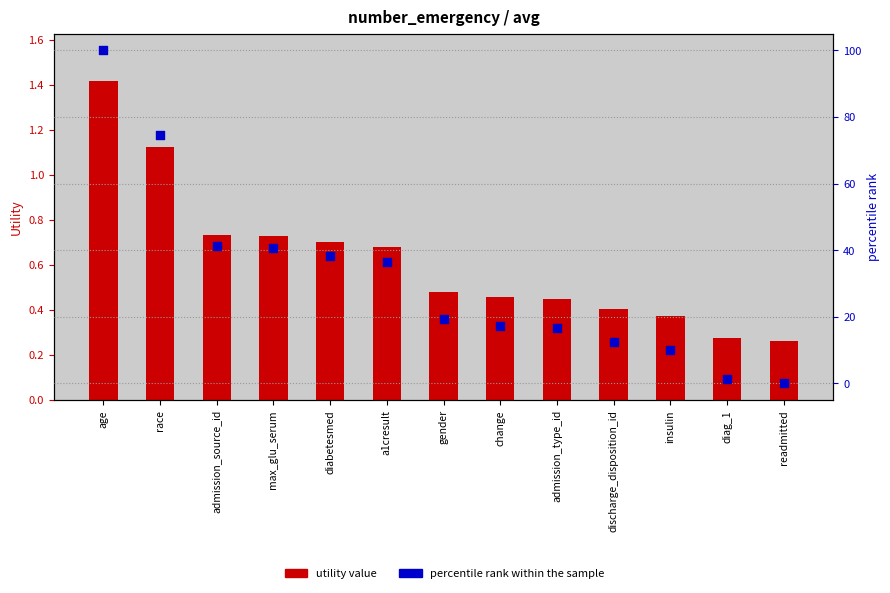

What are all the series names shown in the legend?

utility value, percentile rank within the sample